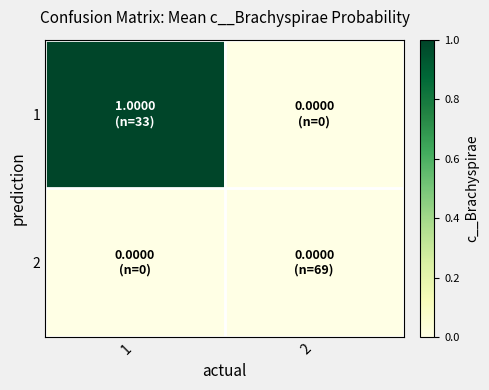

Reading left to right, list all the values displayed in this chart.

1: 1=1.0	2=0.0
2: 1=0.0	2=0.0